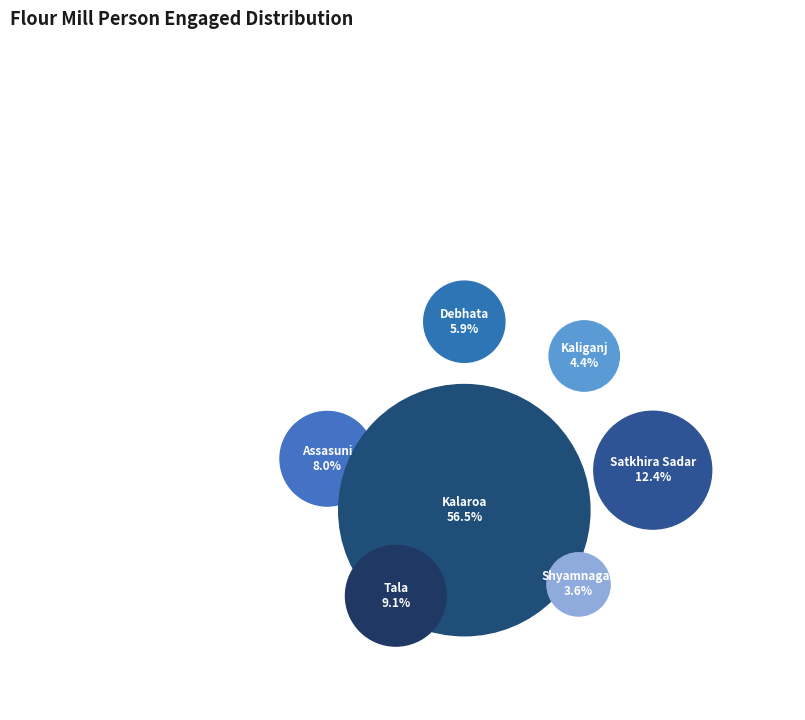

Is it true that Kalaroa is 49% of the pie?

False